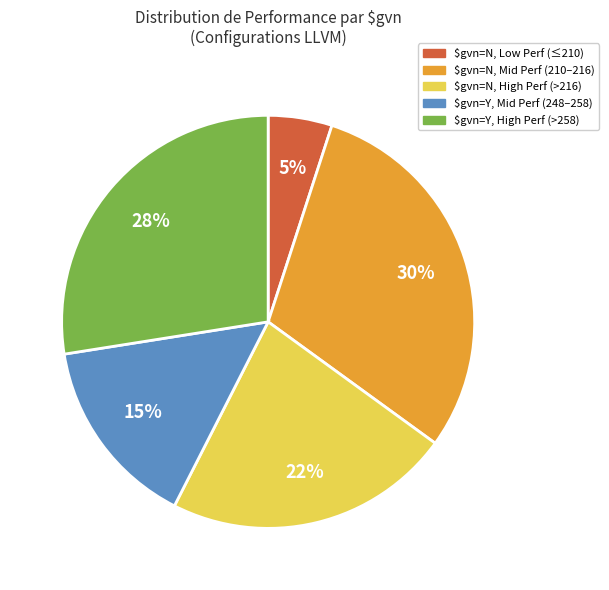

To the nearest percent, what is the average slice percentage?

20%